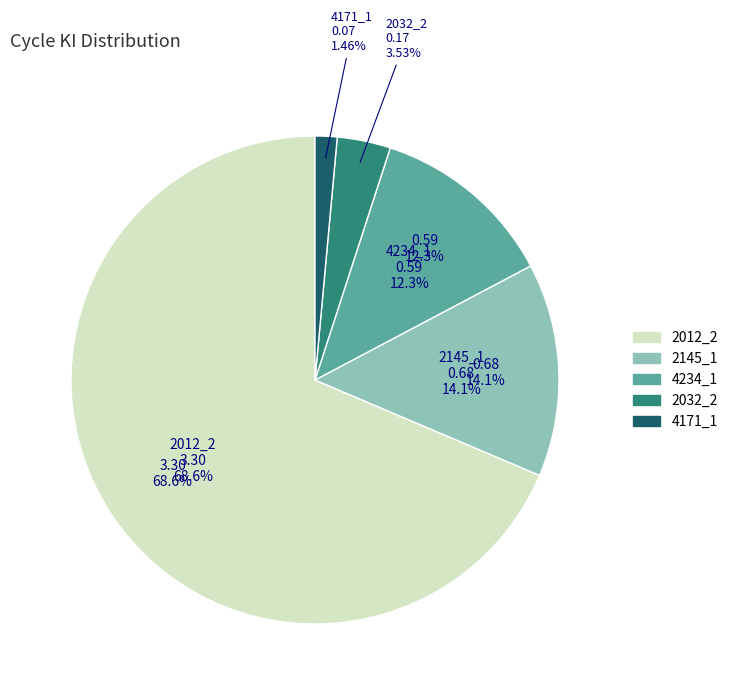

Which category has the smallest portion of the pie?

4171_1